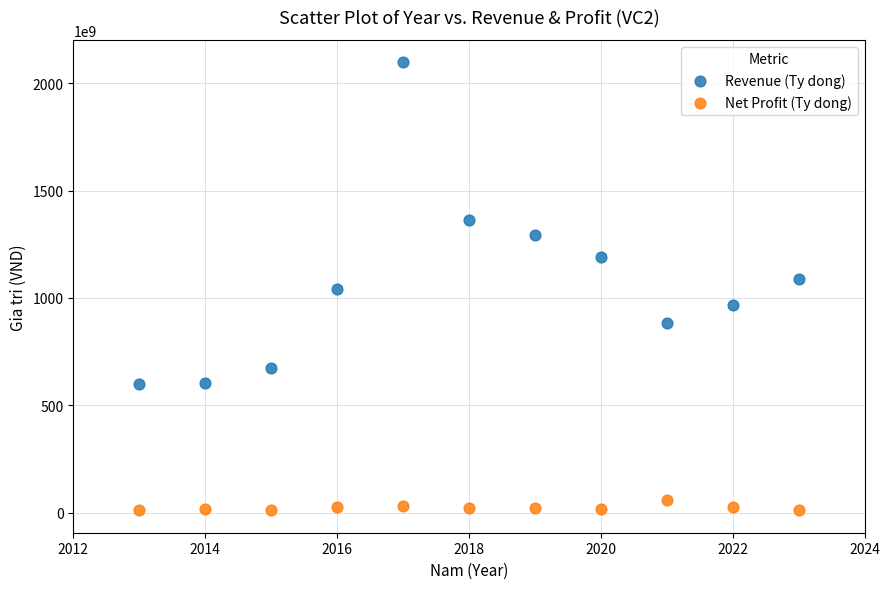

Which series reaches the maximum Y coordinate?

Revenue (Ty dong)